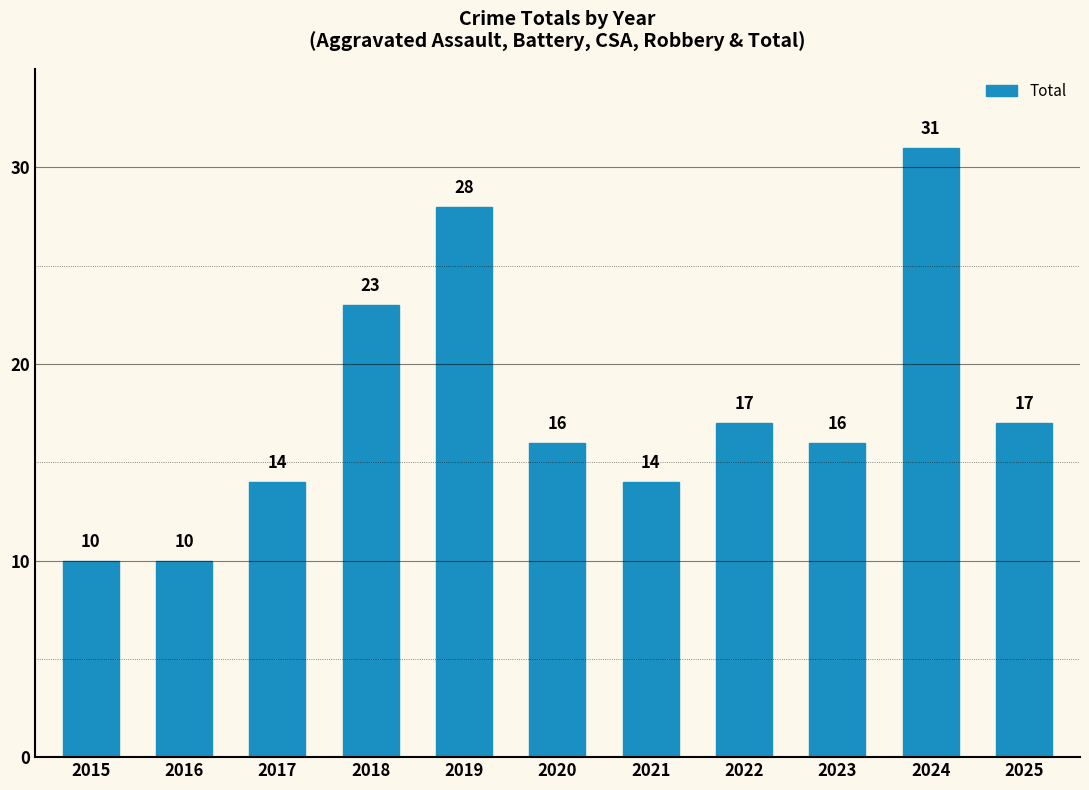

What is the maximum value shown in the chart?

31